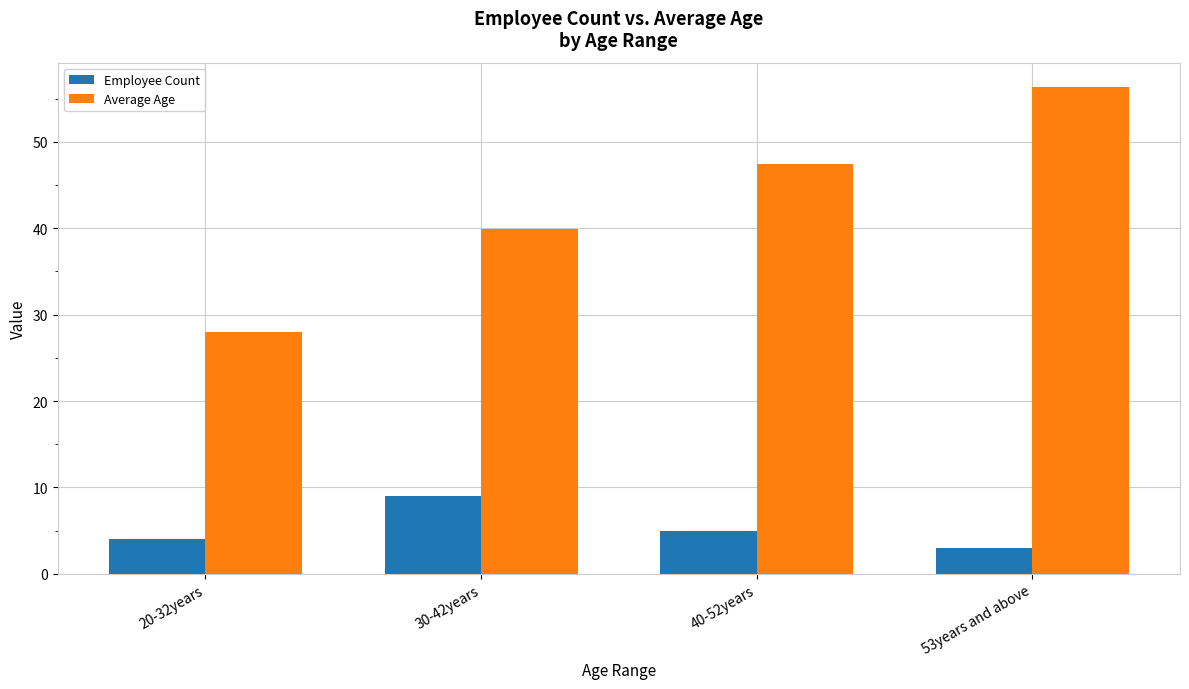

The Average Age series shows 56.3 at 53years and above. True or false?

True